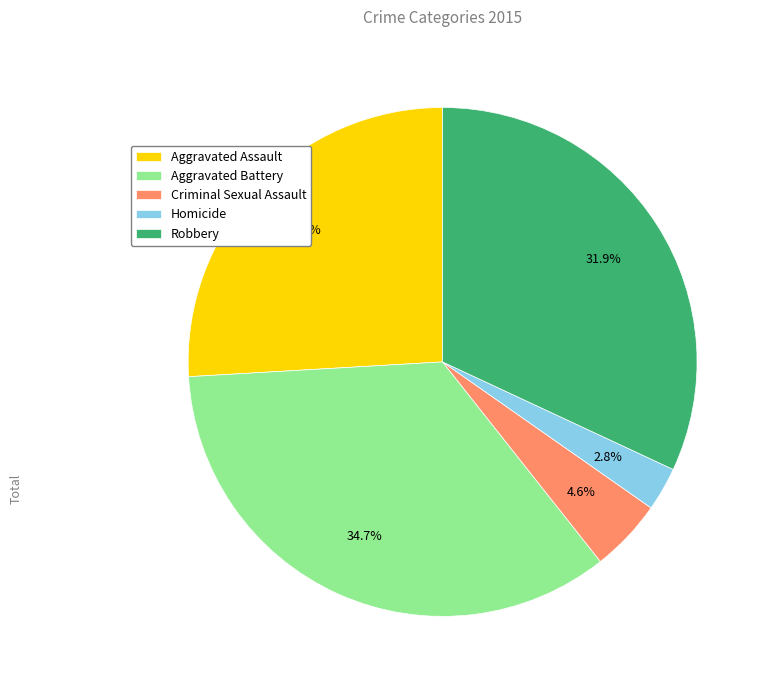

To the nearest percent, what is the average slice percentage?

20%